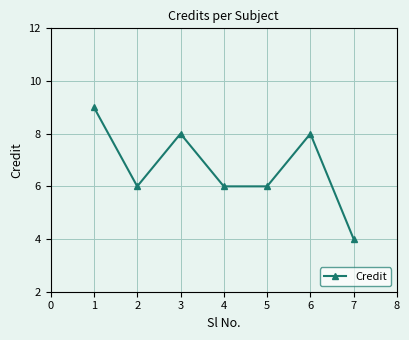

What is the maximum value shown in the chart?

9